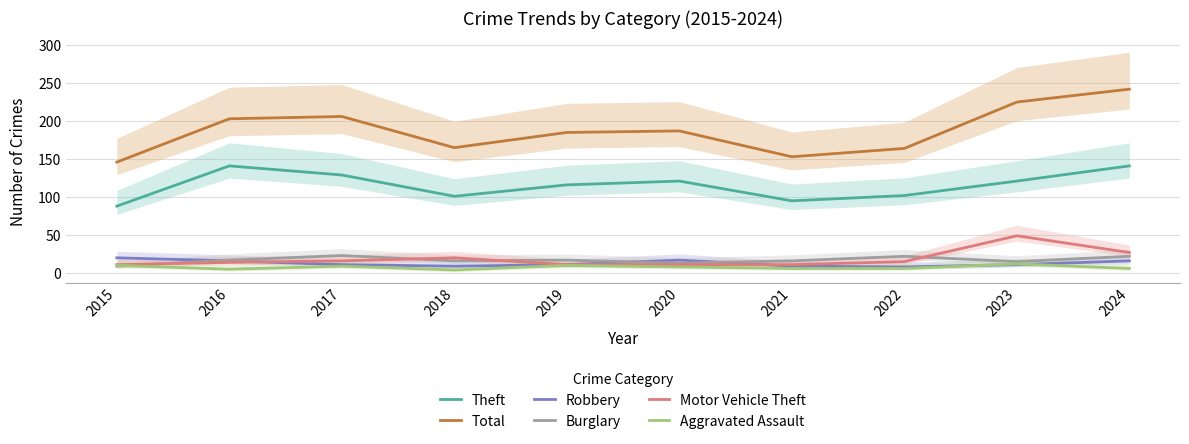

Rank the categories by Aggravated Assault value from lowest to highest.

2018, 2016, 2021, 2022, 2024, 2020, 2017, 2015, 2019, 2023